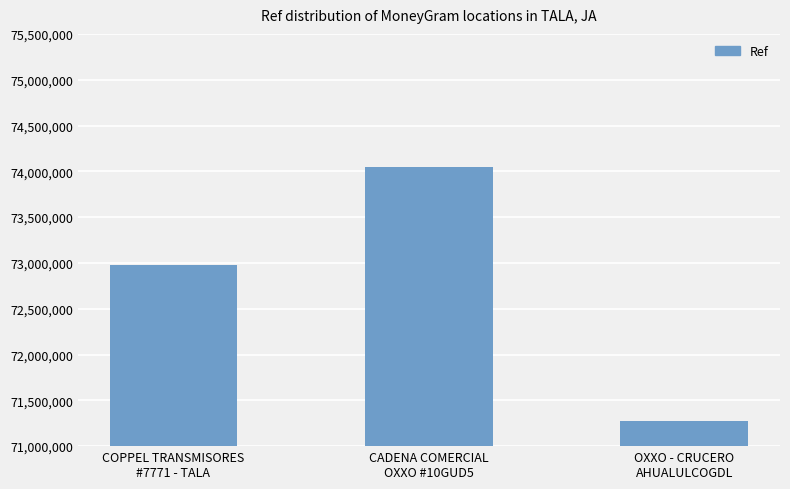

True or false: the data shows 37832367 at OXXO - CRUCERO
AHUALULCOGDL.

False